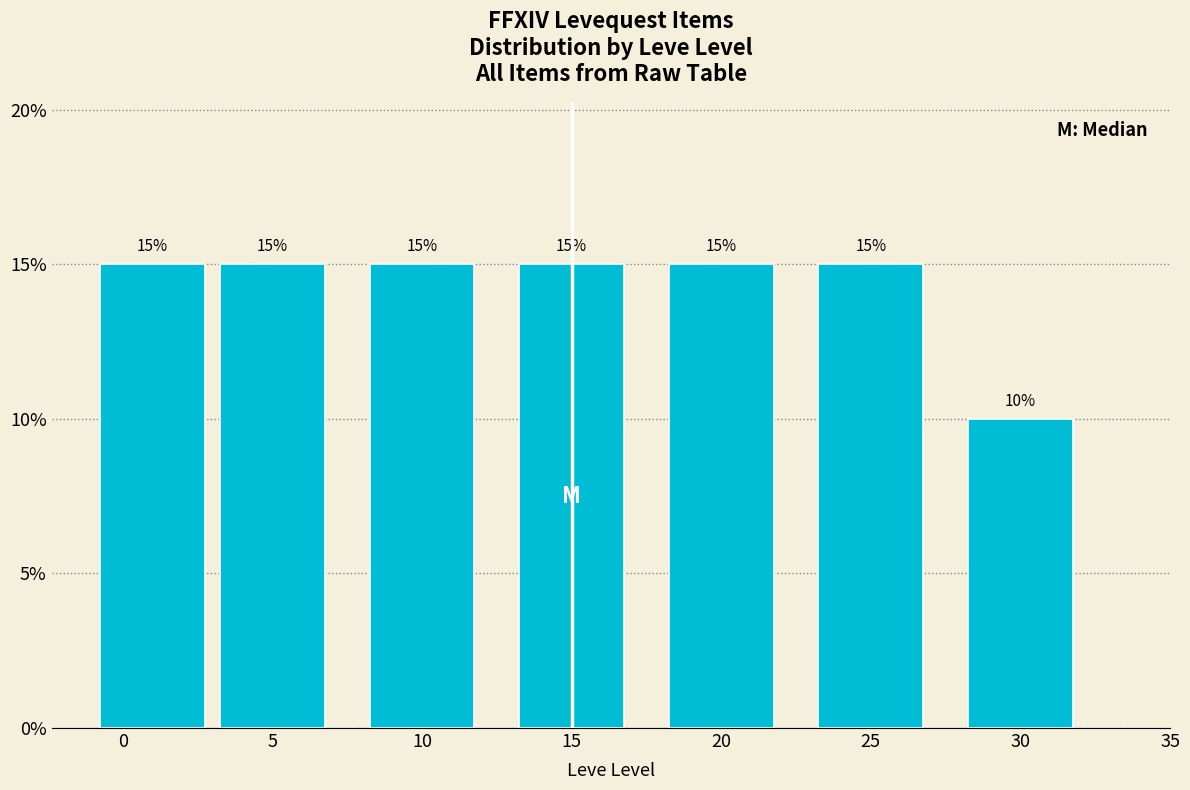

Reading right to left, list all the values displayed in this chart.

10	15	15	15	15	15	15